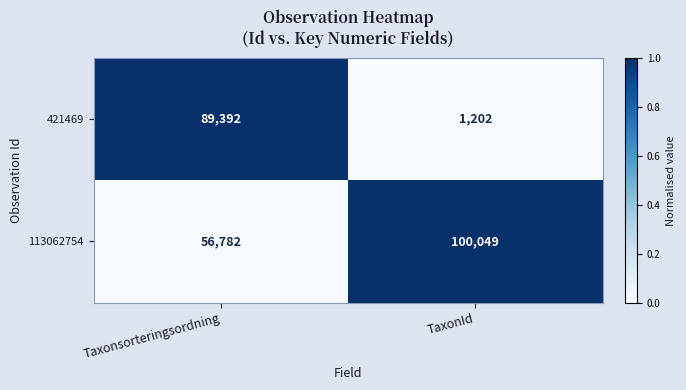

What is the total value across all series at Taxonsorteringsordning?

146174